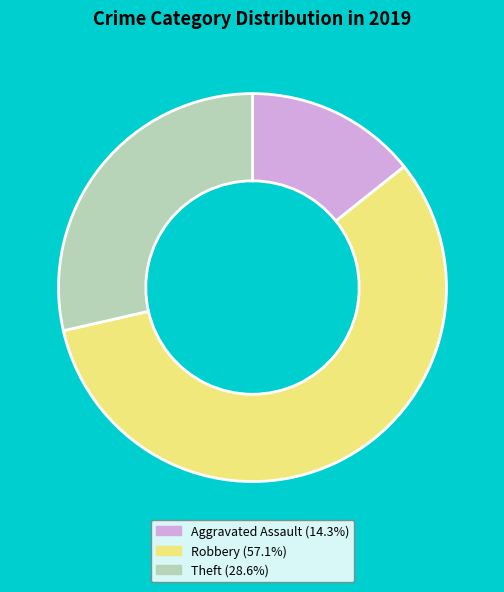

How many segments does this pie chart have?

3